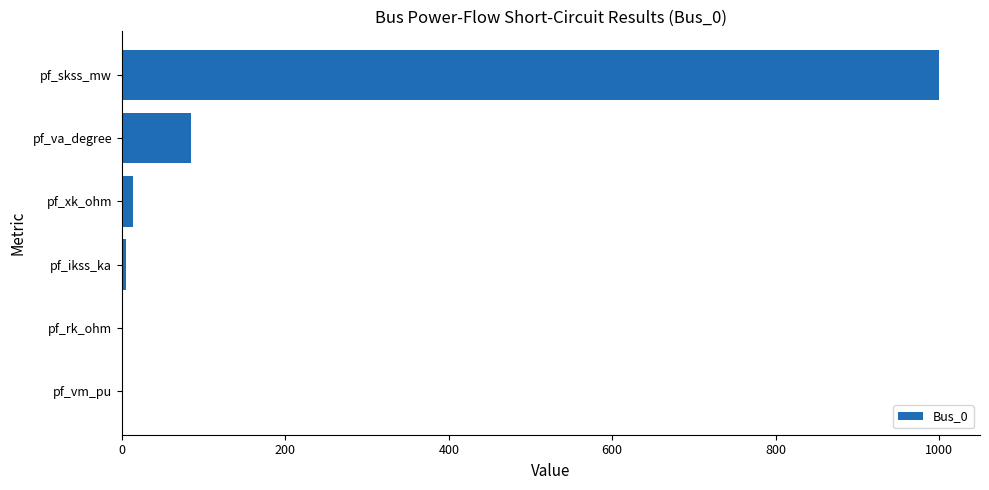

Which label corresponds to the largest value in the chart?

pf_skss_mw